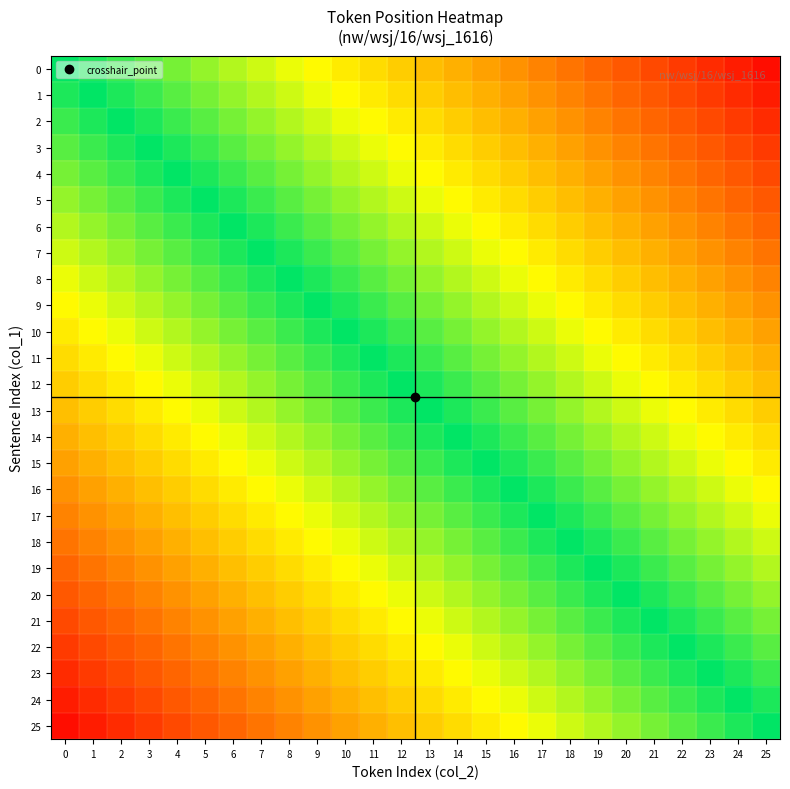

Which label corresponds to the largest value in the chart?

25